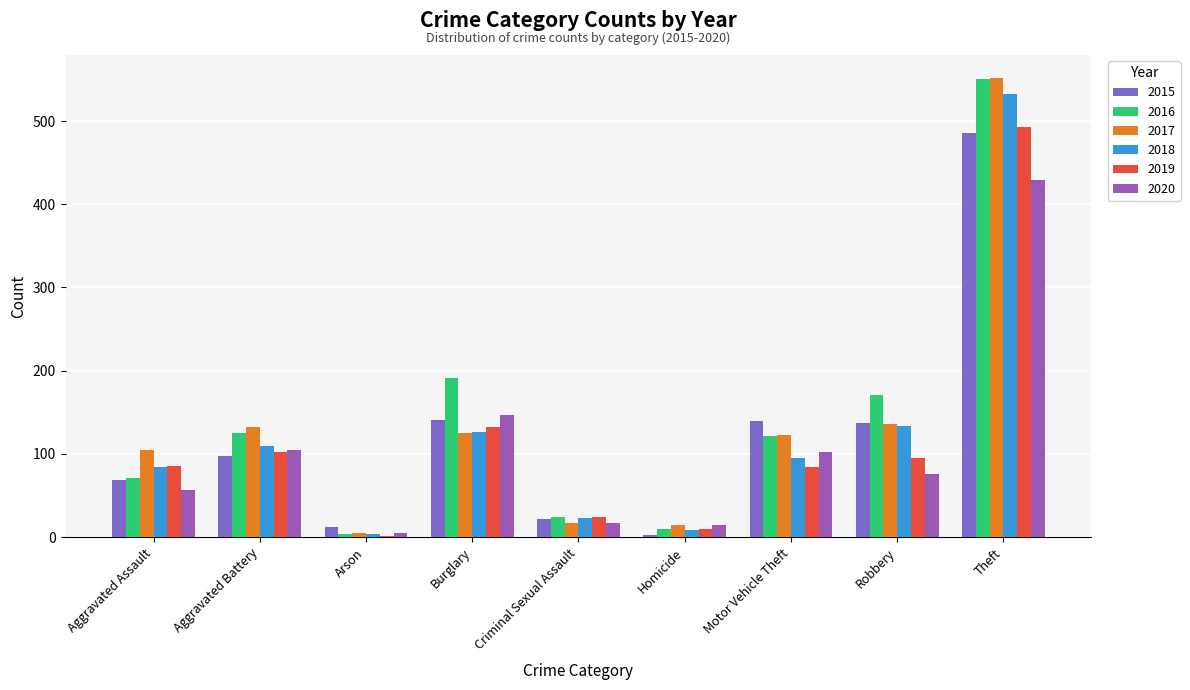

How many groups of bars are there?

9